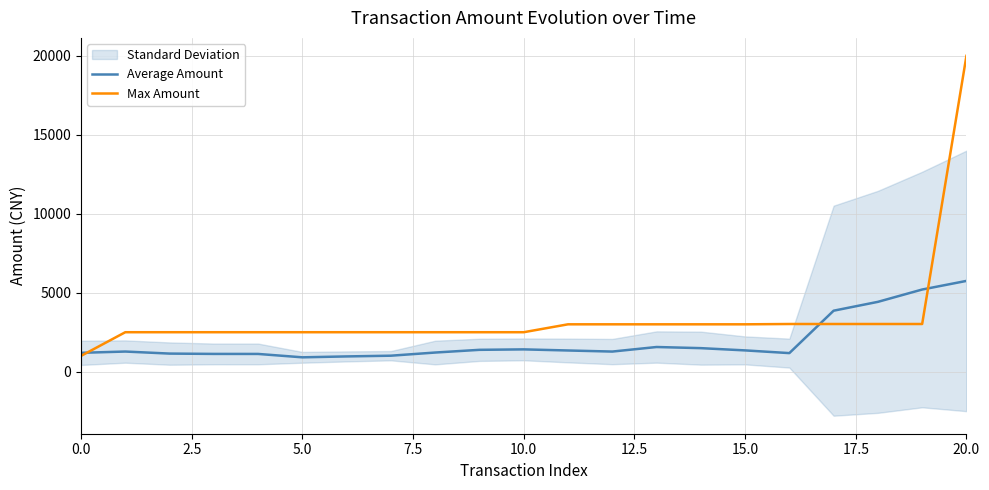

What is the lowest value of the Average Amount series?

909.7